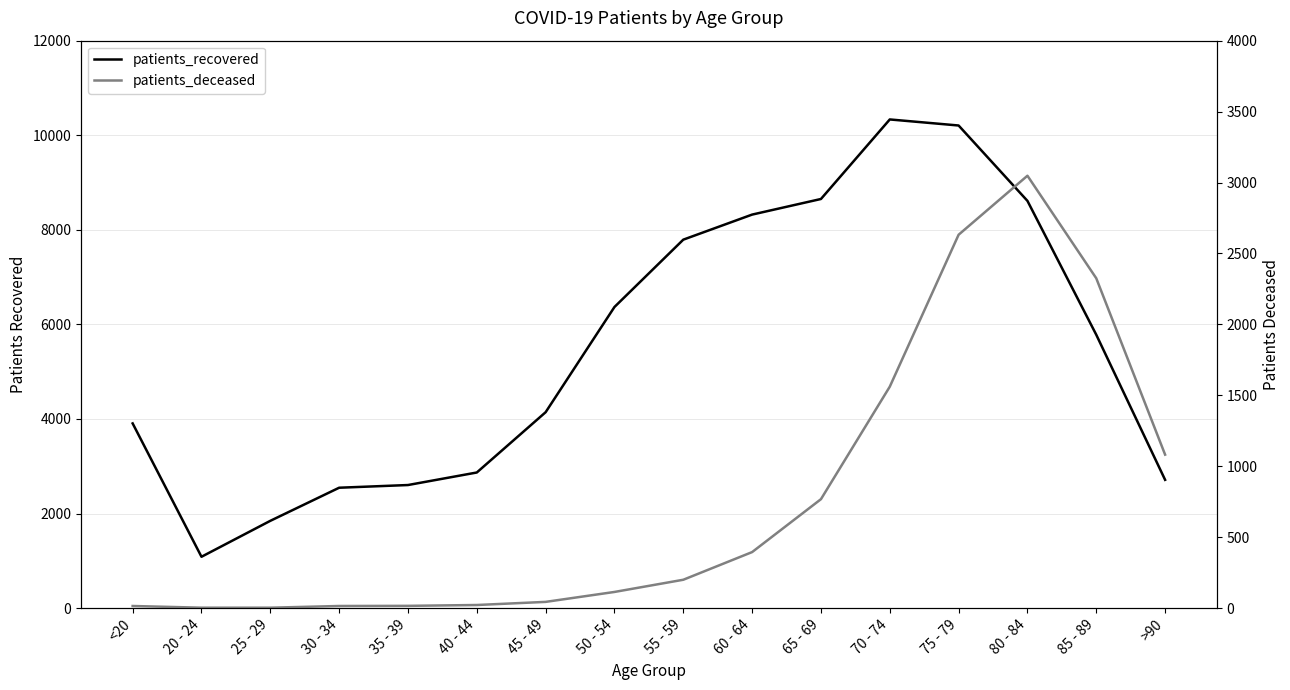

What is the total value across all series at 30 - 34?

2561